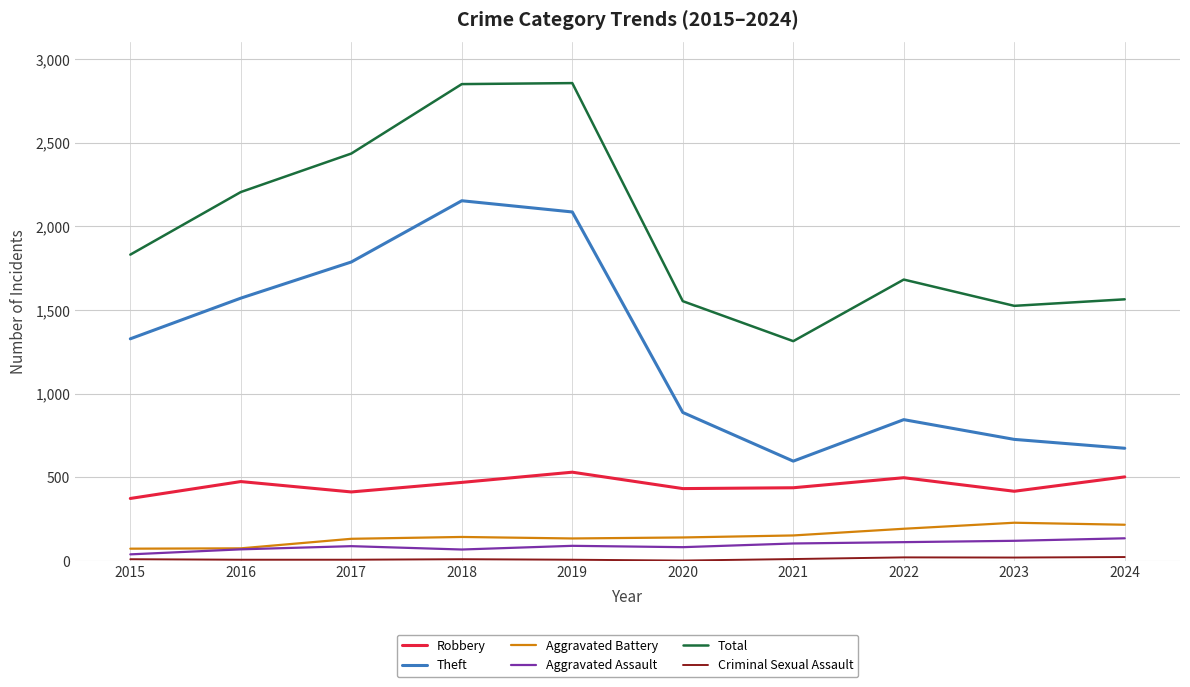

Between 2019 and 2021, which series saw the biggest shift?

Total